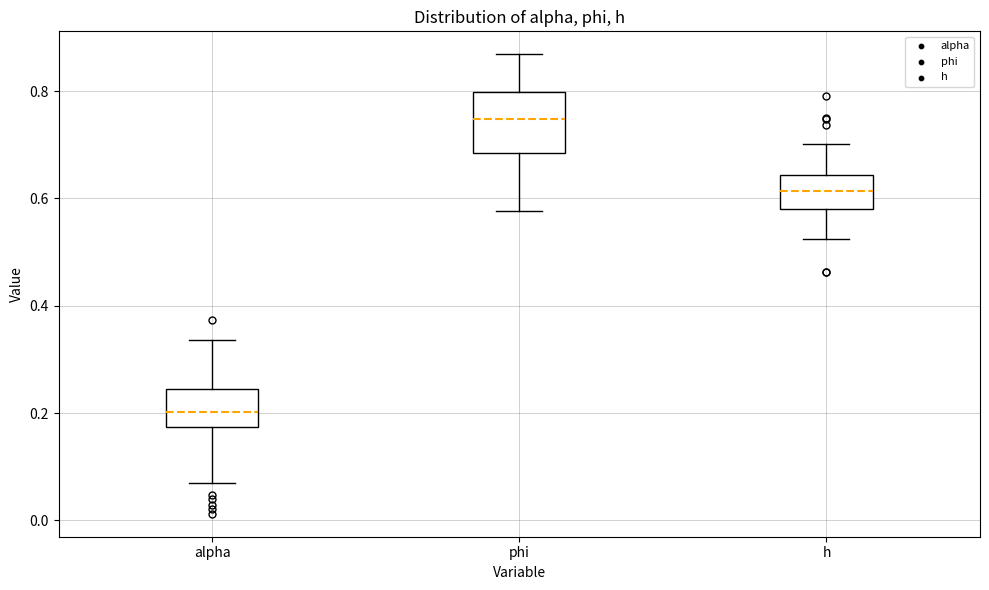

Which box's median line is the lowest?

alpha